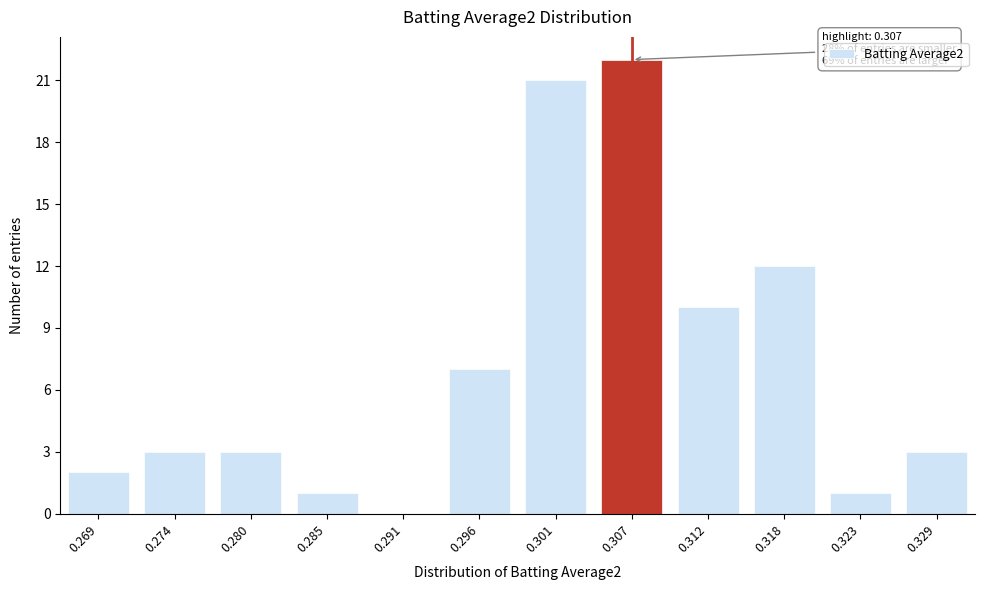

Reading right to left, transcribe all the data shown in this chart.

0.329=3	0.323=1	0.318=12	0.312=10	0.307=22	0.301=21	0.296=7	0.291=0	0.285=1	0.280=3	0.274=3	0.269=2